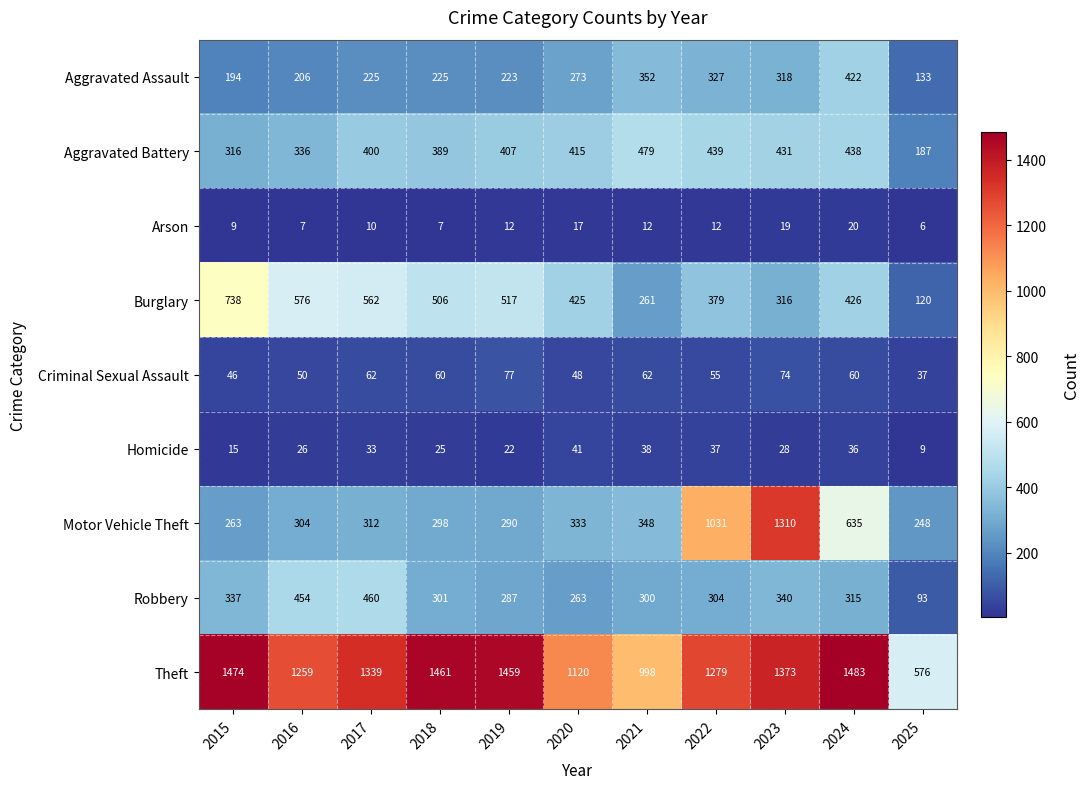

What is the smallest value displayed?

6